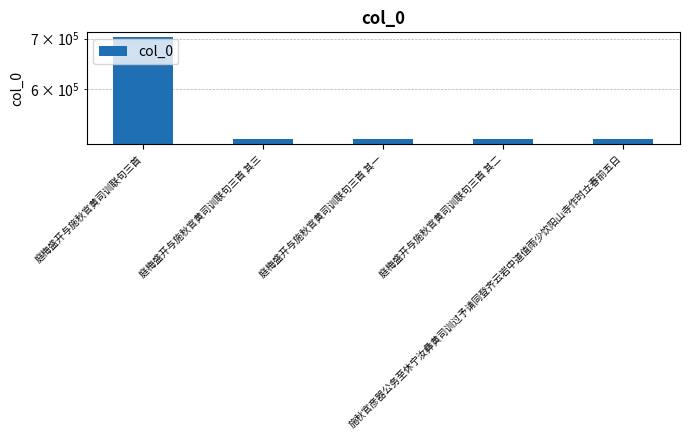

Reading right to left, extract all data points from this chart.

515254	515257	515256	515258	702421